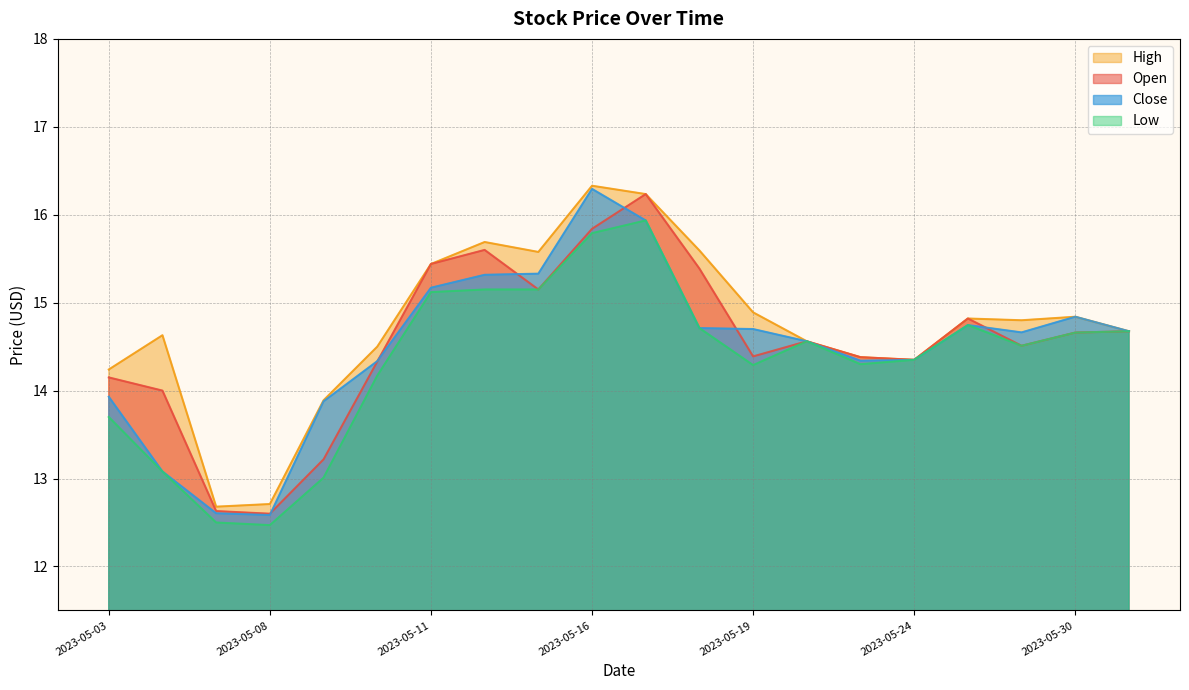

True or false: Open and High intersect in this chart.

False